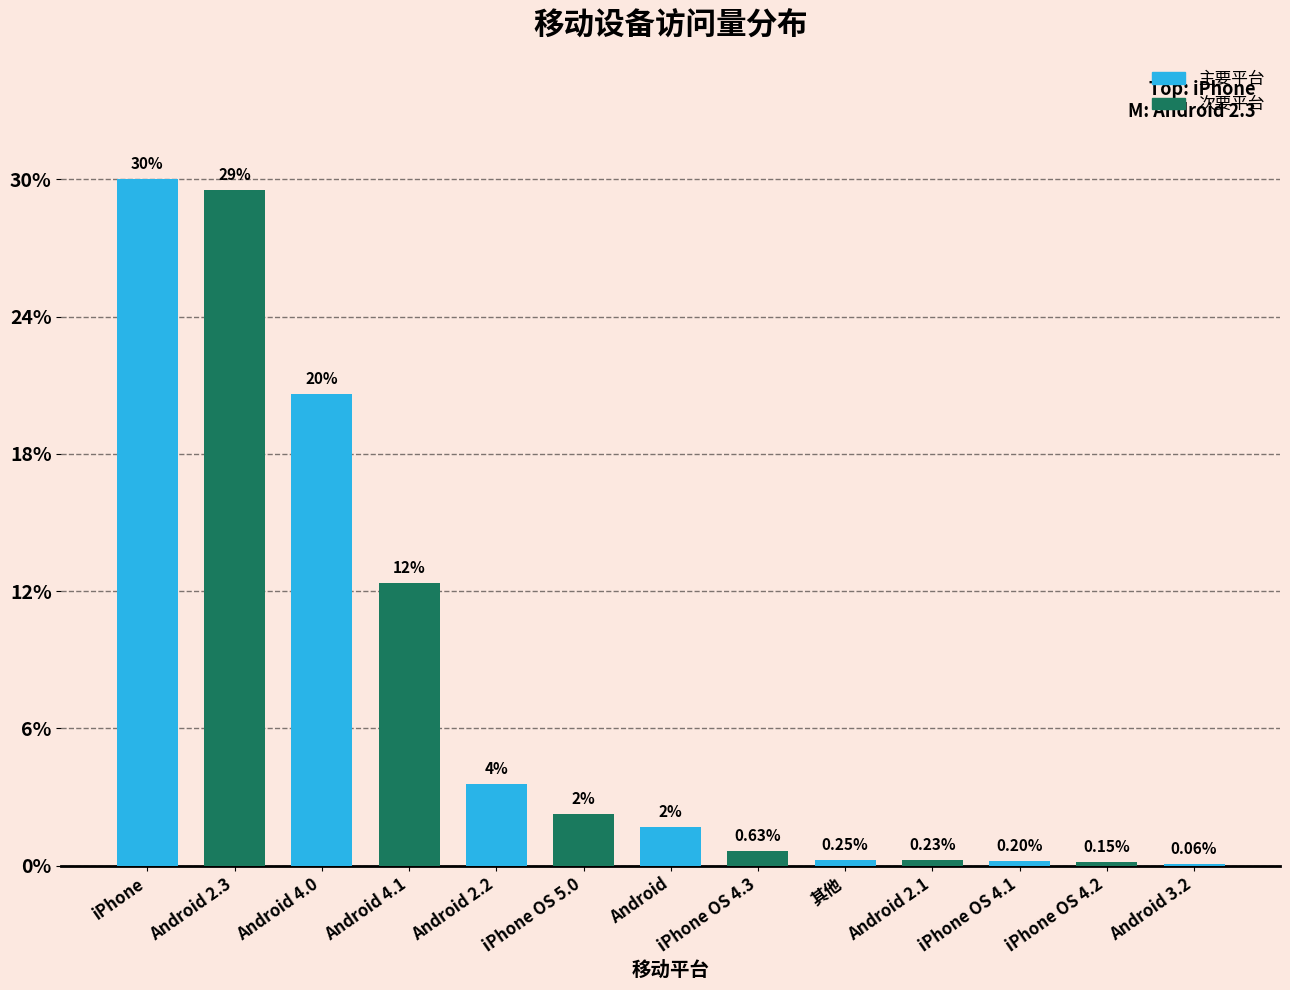

Are the bars horizontal?

No